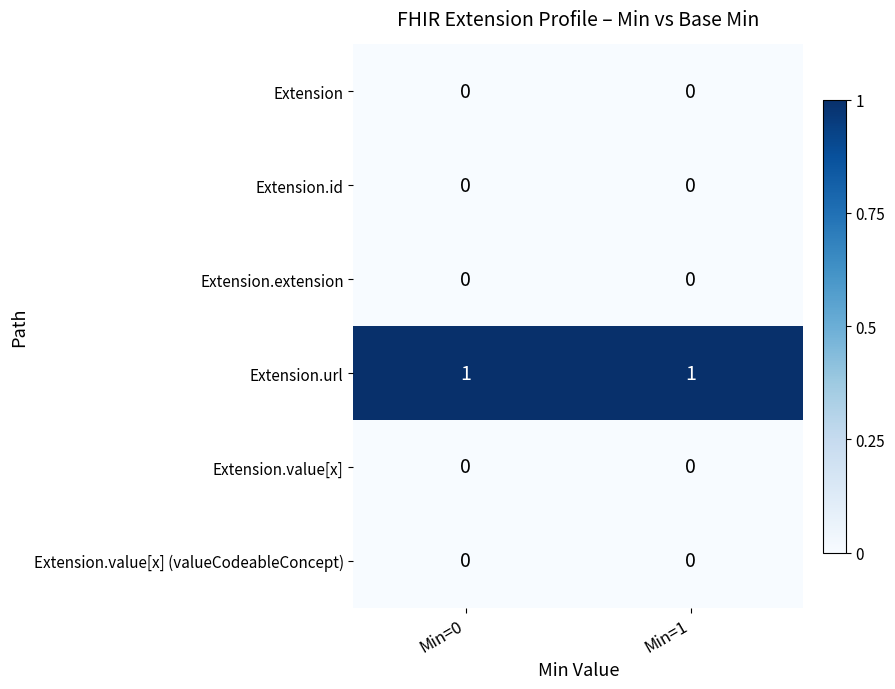

Which series has the largest total across all categories?

Extension.url